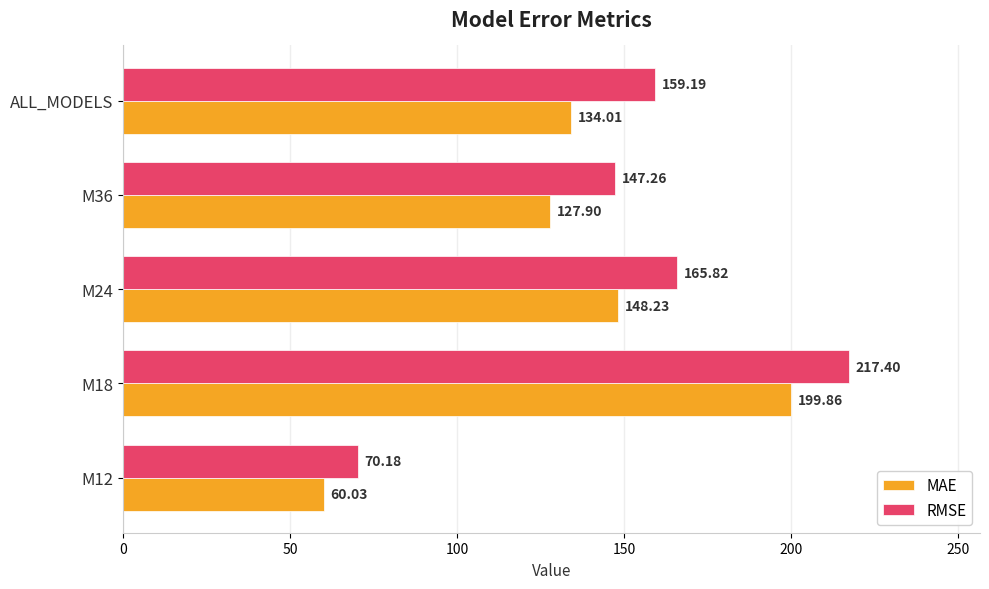

Which series changed the most between M12 and M36?

RMSE